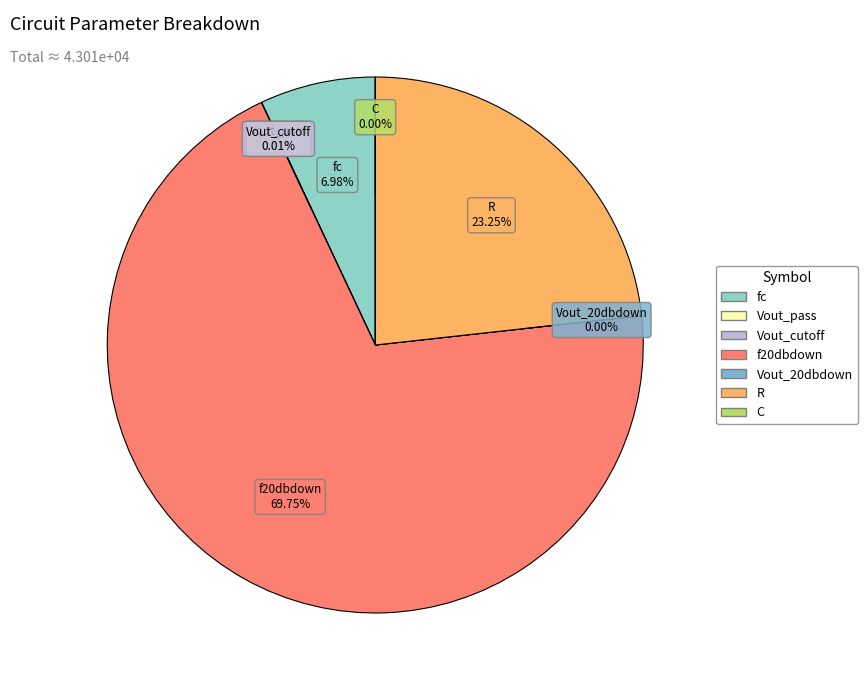

Rank the categories by value from highest to lowest.

f20dbdown, R, fc, Vout_pass, Vout_cutoff, Vout_20dbdown, C